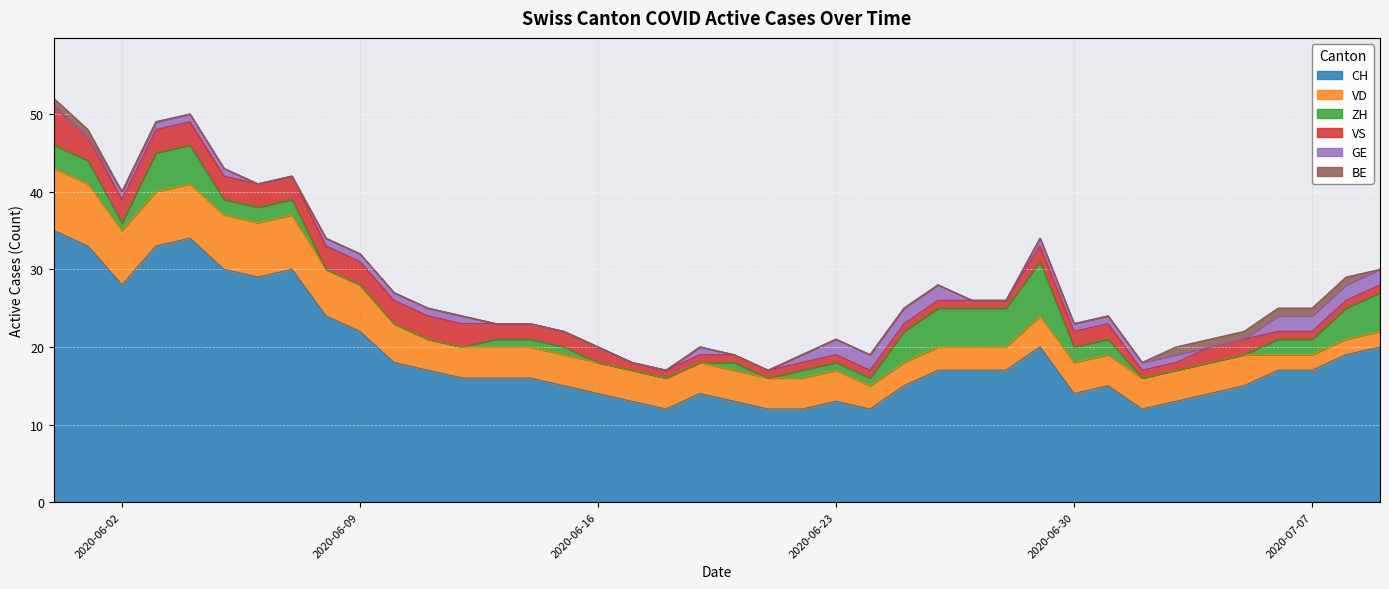

What is the total value across all series at 2020-06-16?

20